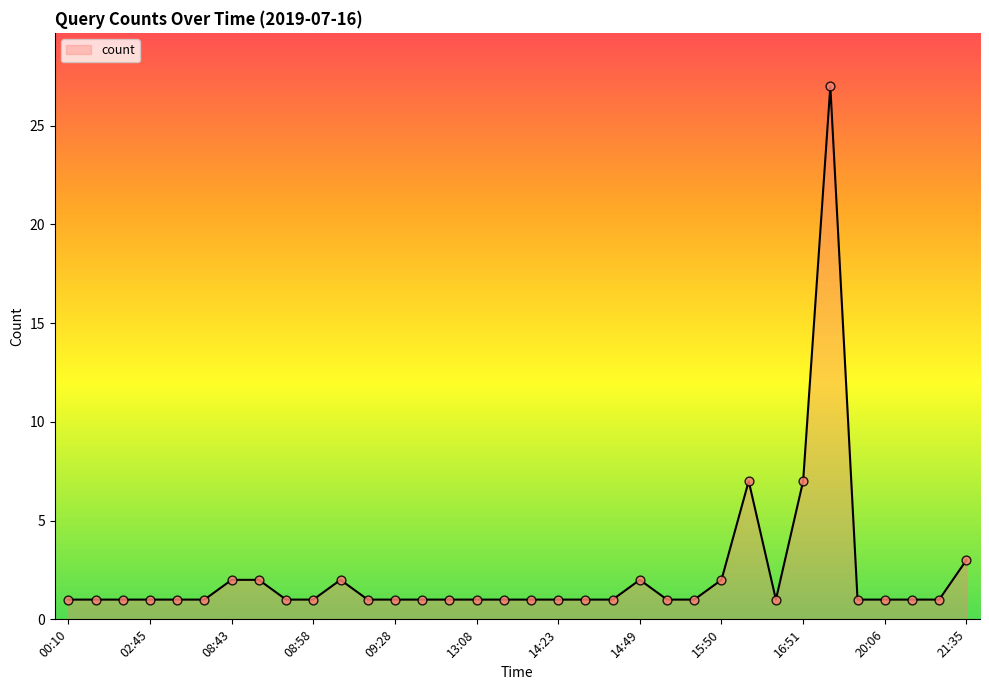

What is the difference between the maximum and minimum values?

26